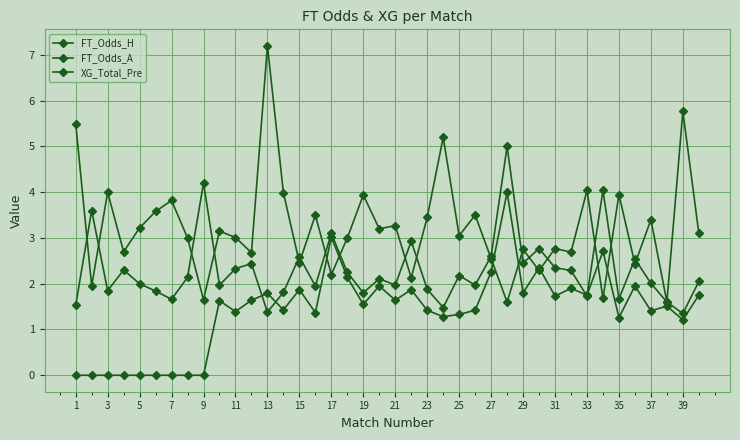

Where is the first local maximum for FT_Odds_A?

3